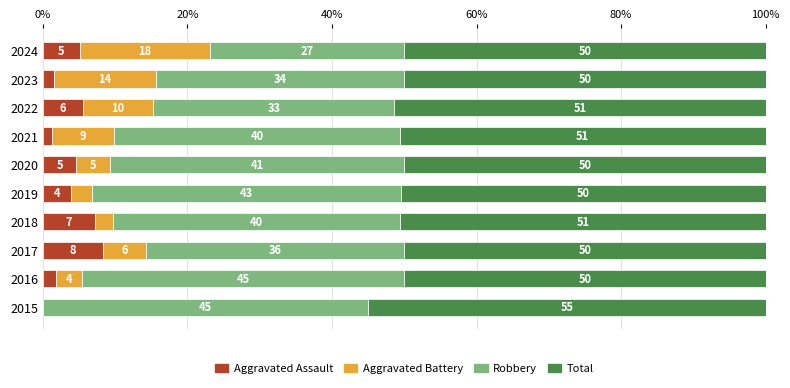

What are all the series names shown in the legend?

Aggravated Assault, Aggravated Battery, Robbery, Total